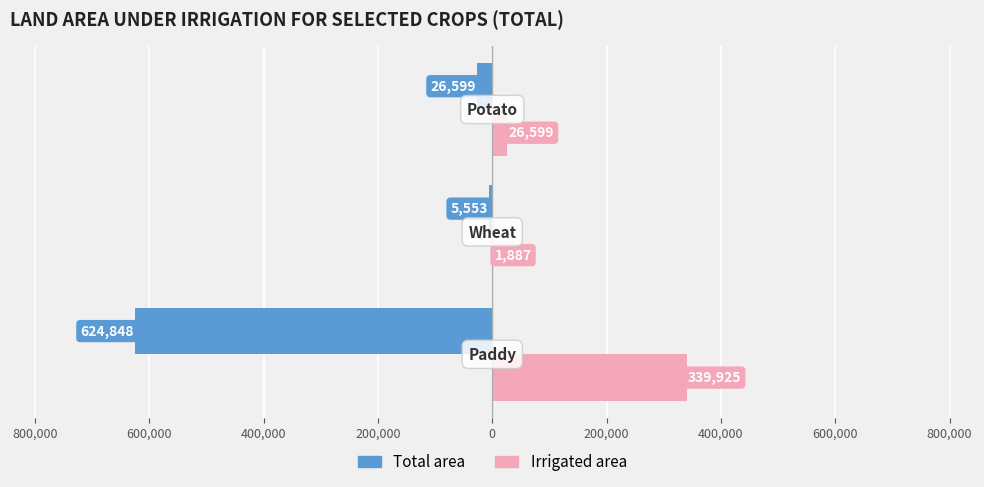

What are all the series names shown in the legend?

Total area, Irrigated area